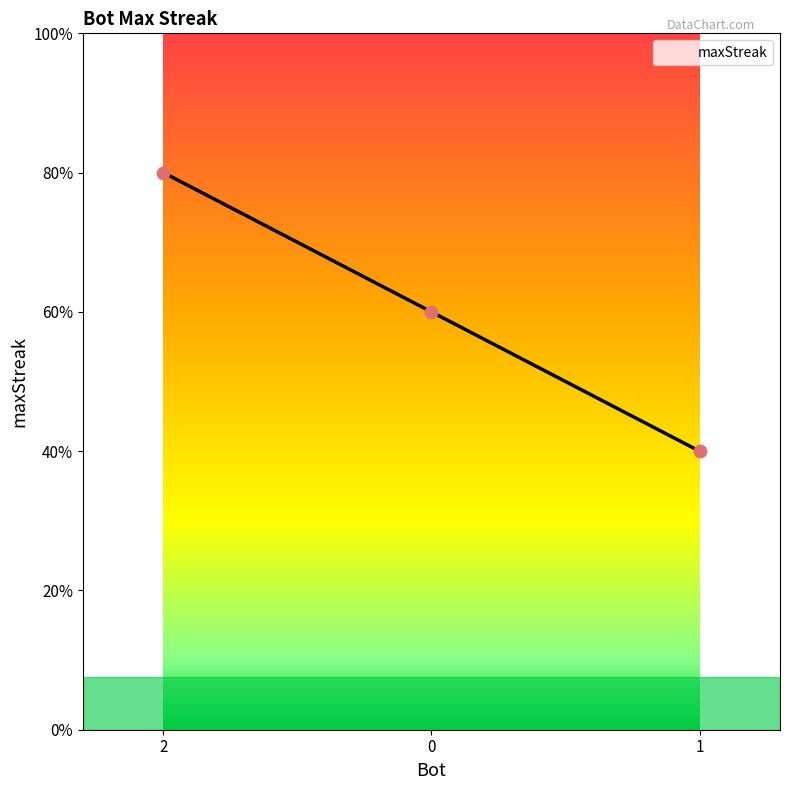

Is this an area chart (filled region under the line)?

Yes